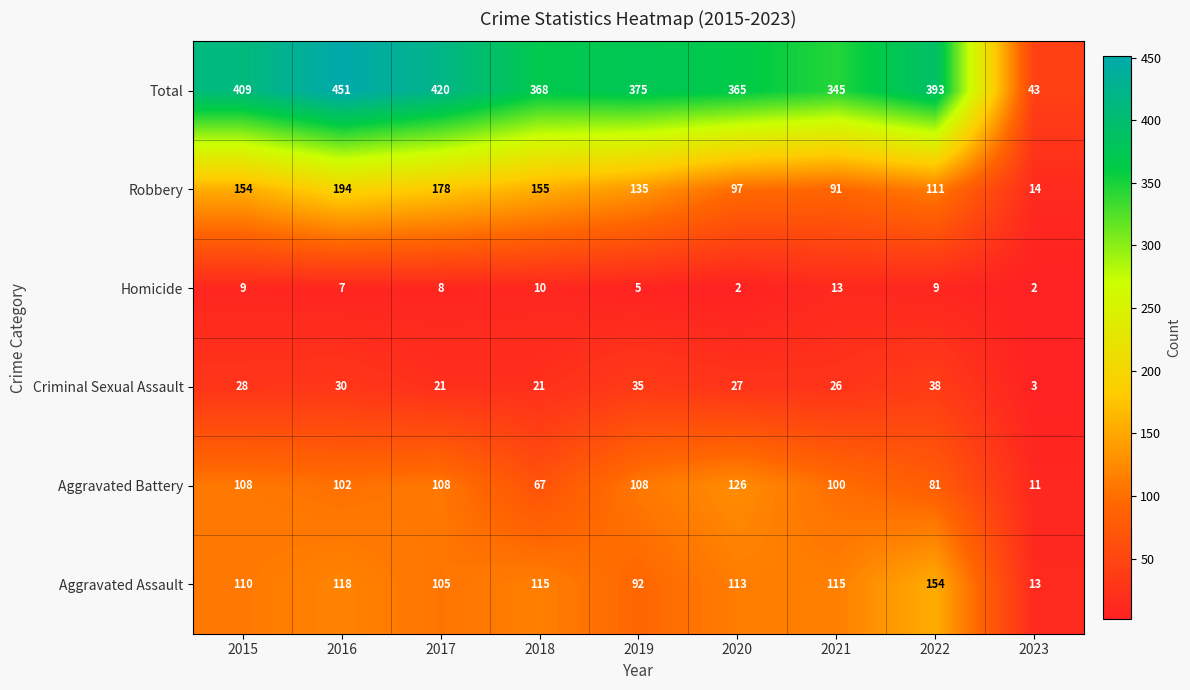

How many data points in Robbery are less than 135?

4